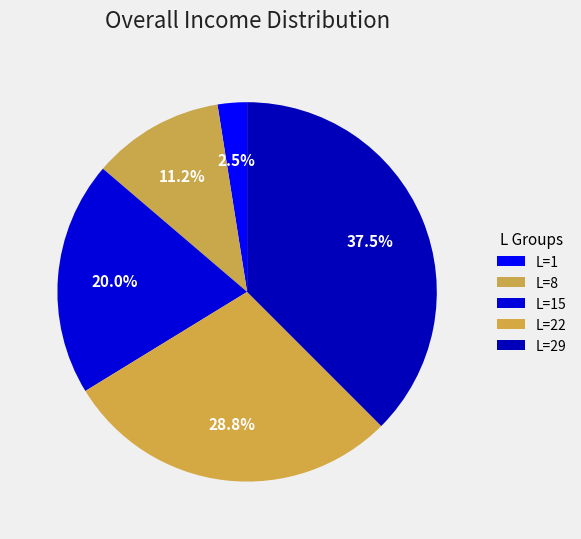

Count the number of slices in the pie.

5